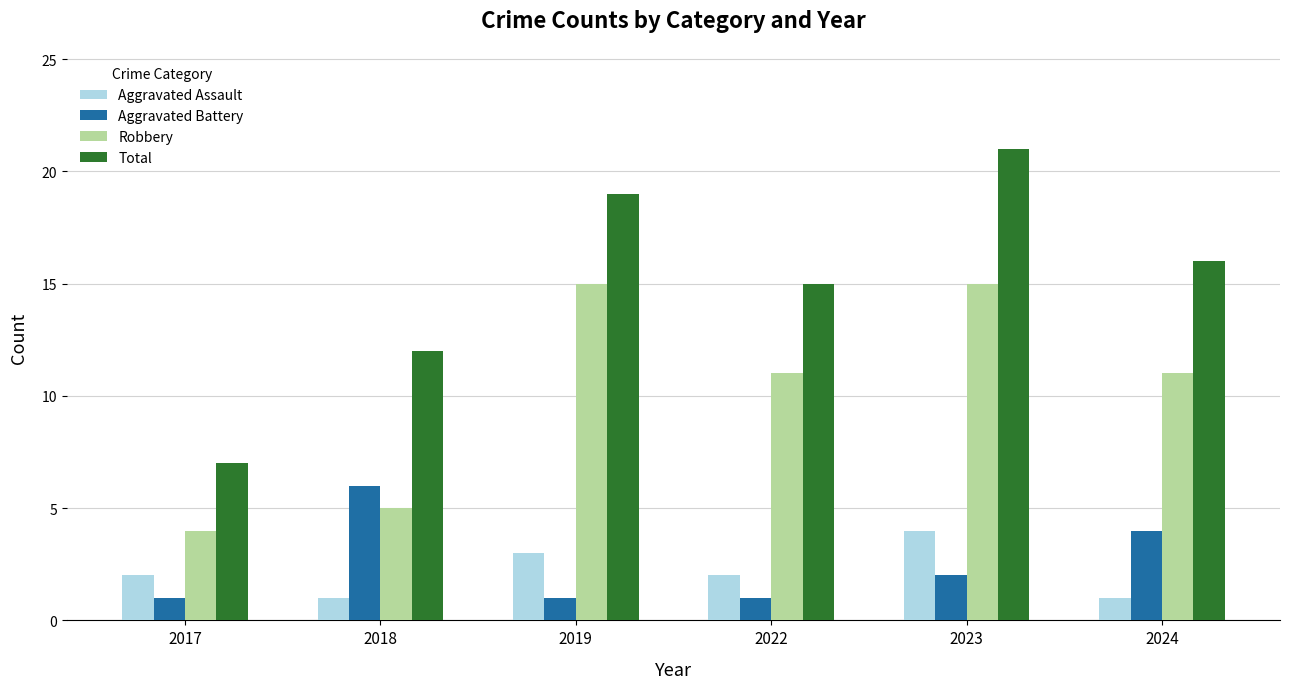

How many bars are there in each group?

4